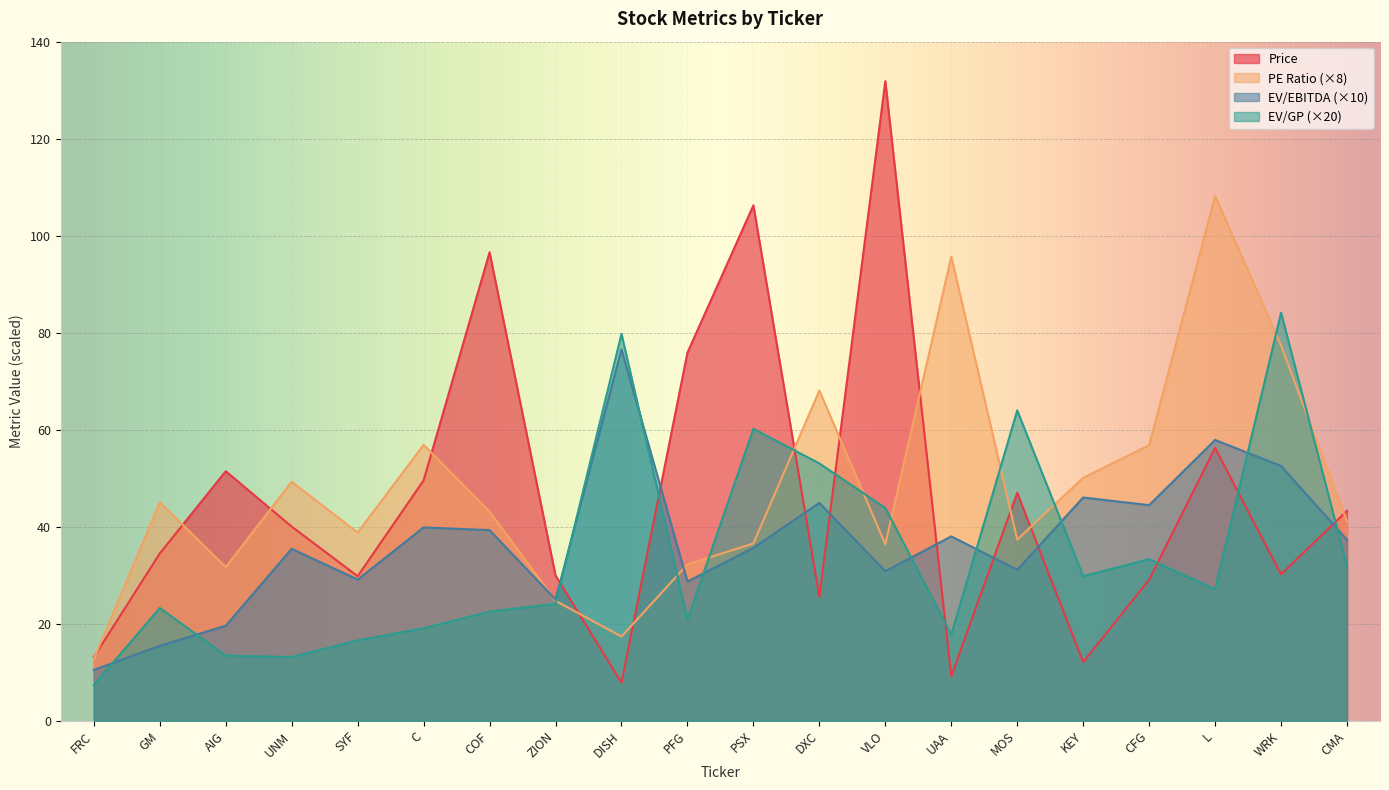

Where does the PE Ratio series first go above 43?

GM